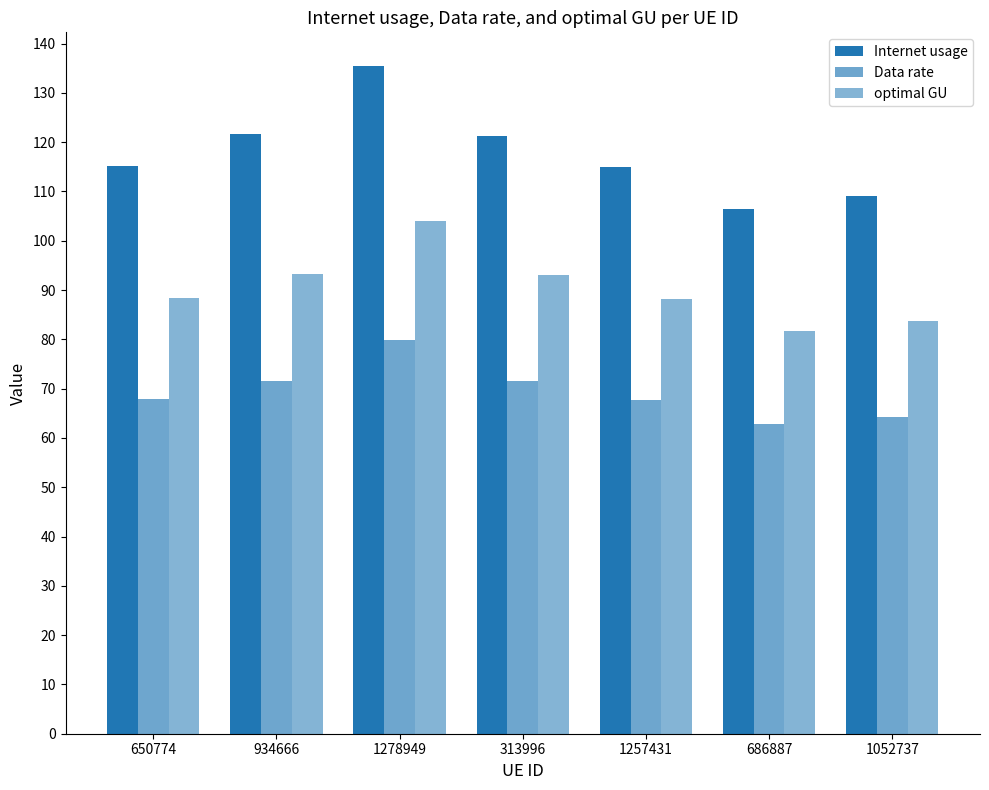

Reading left to right, what are all the values shown in this chart?

Internet usage: 115.1	121.6	135.5	121.3	115.0	106.5	109.1
Data rate: 67.8	71.6	79.8	71.5	67.7	62.8	64.3
optimal GU: 88.3	93.3	104.0	93.1	88.2	81.8	83.8